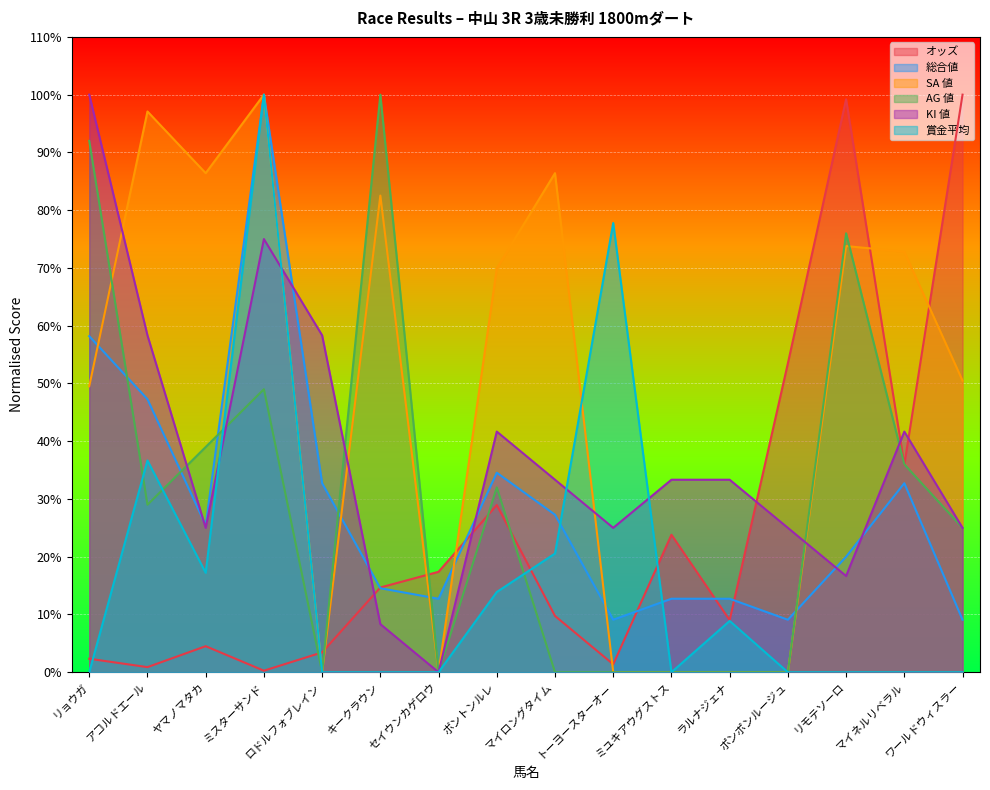

Where does the 総合値 series first go above 25?

リョウガ